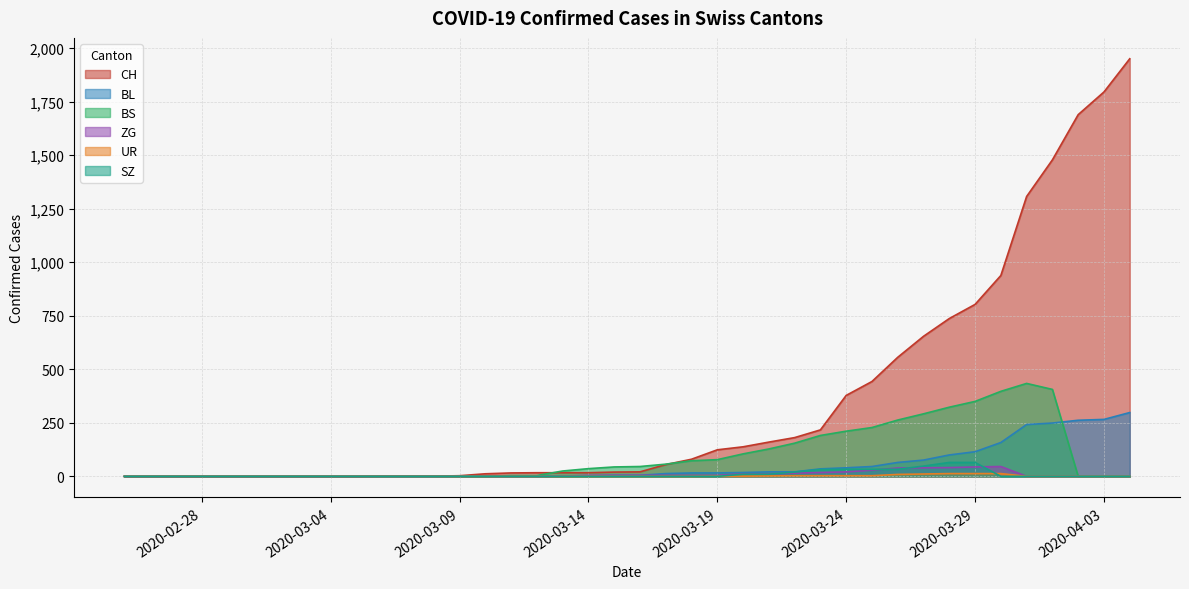

At which label does CH reach its peak?

2020-04-04